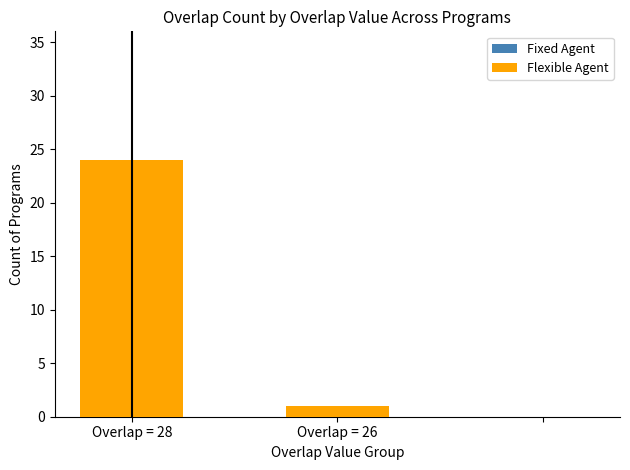

What is the greatest value displayed?

24